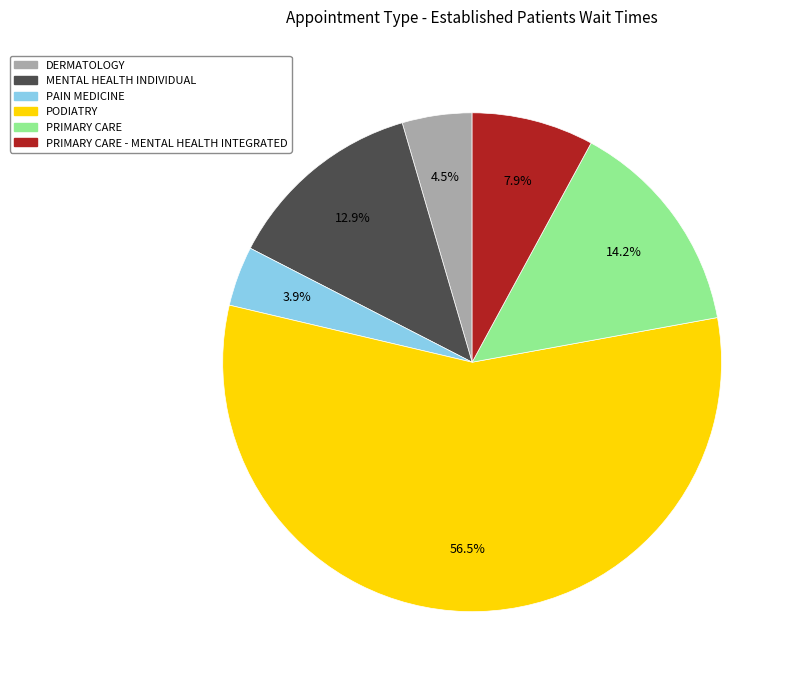

Is there a majority slice in this chart?

Yes